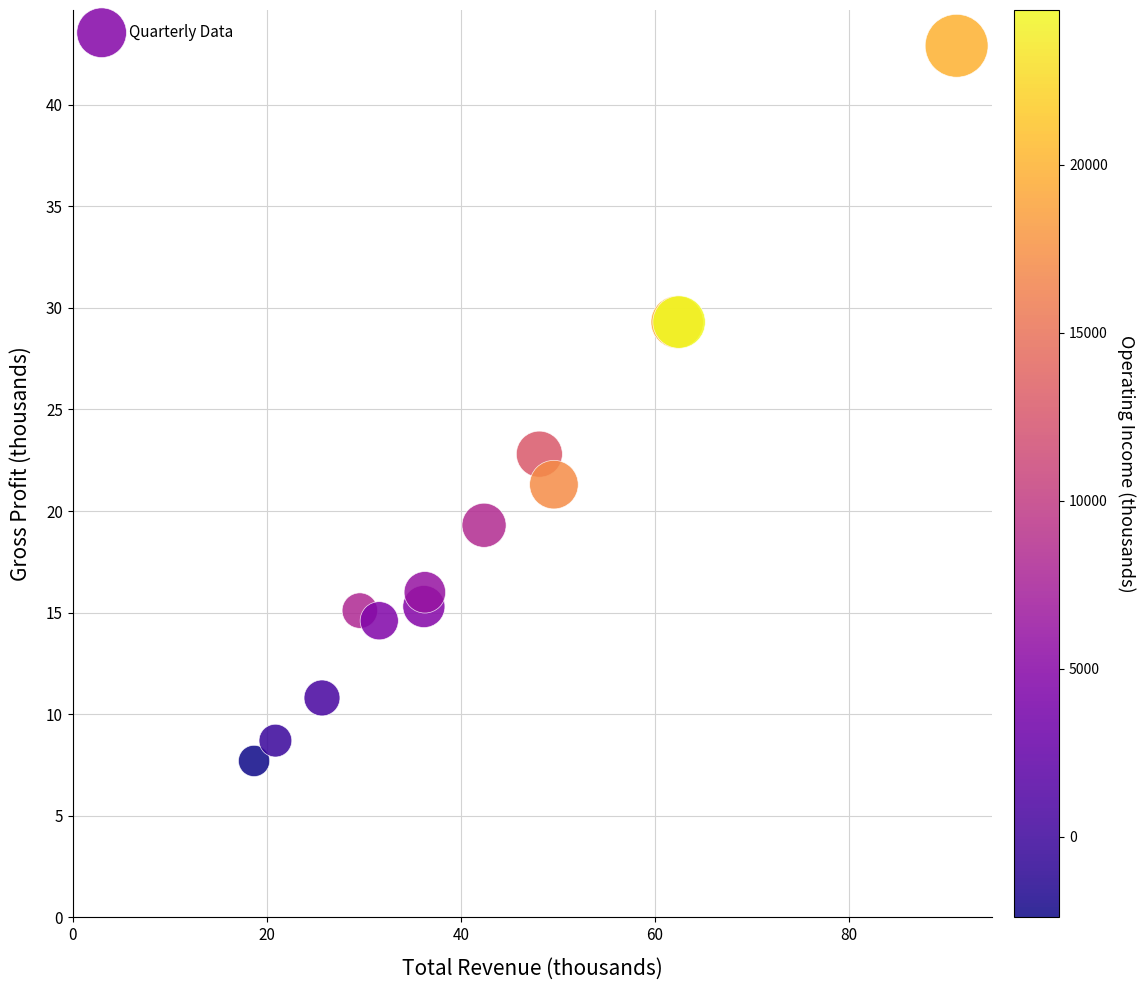

What Y value in the scatter plot is closest to 25?

22.8